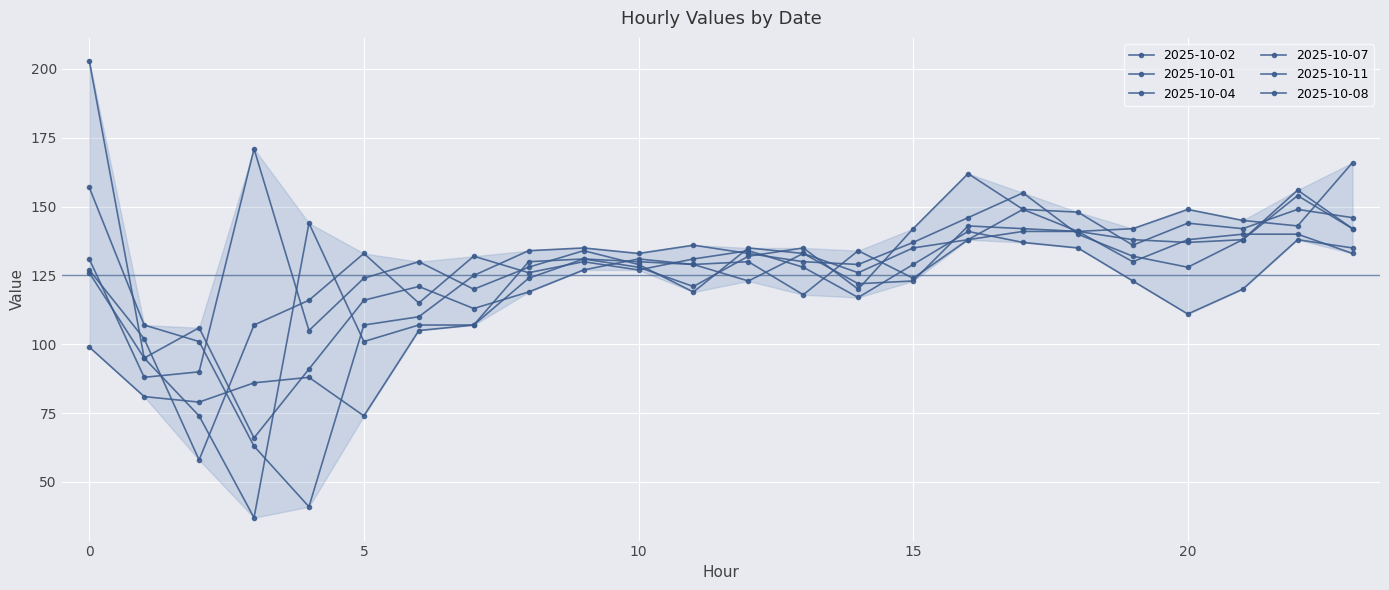

How many distinct data groups are displayed?

6